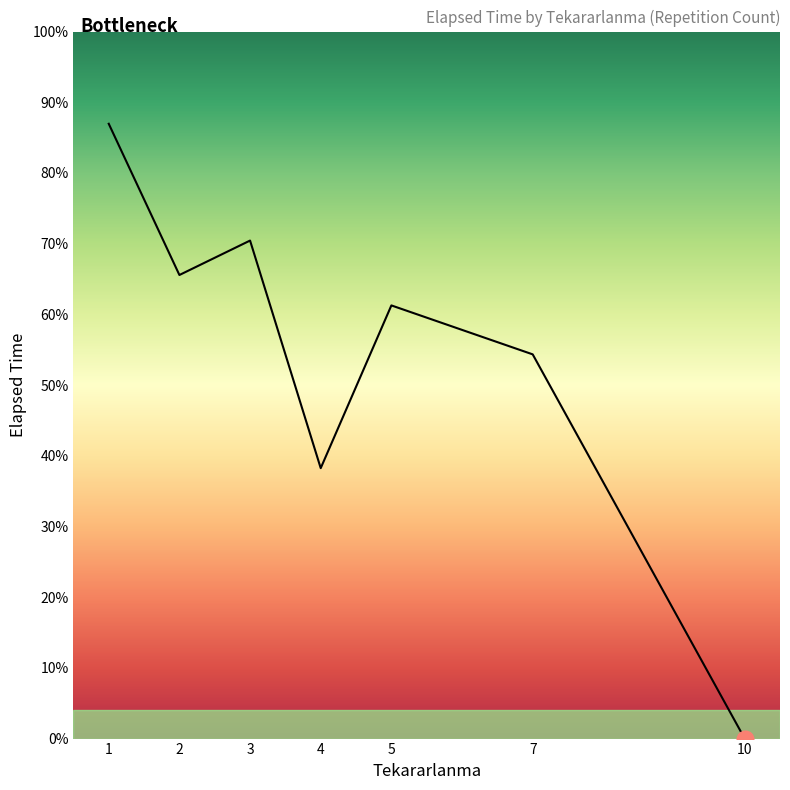

Rank the categories by value from highest to lowest.

1, 3, 2, 5, 7, 4, 10